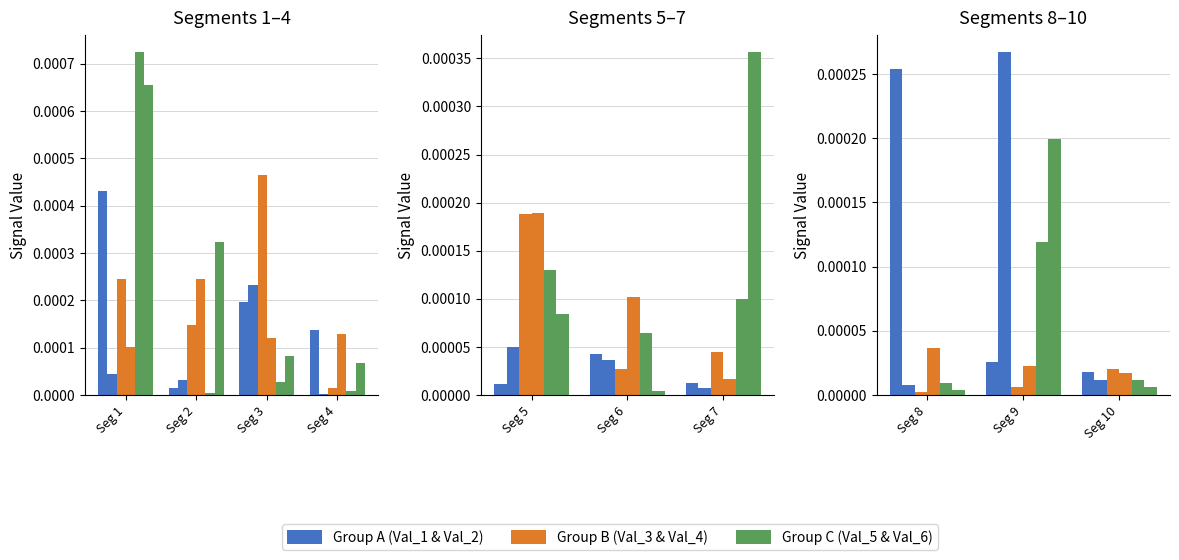

The value of Signal_Value_1 at Seg 3 is 0.0. True or false?

True